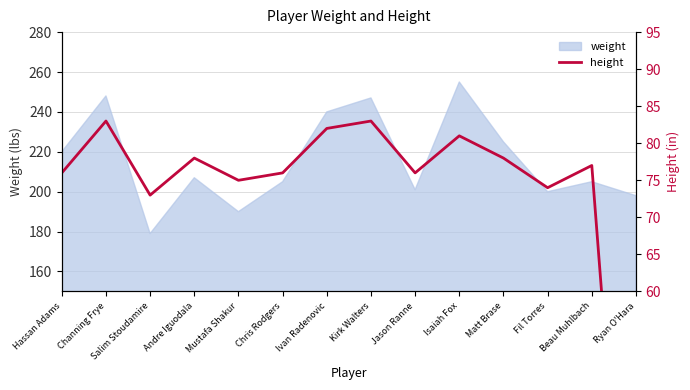

How many interior local peaks (higher than both neighbors) does the data have?

5